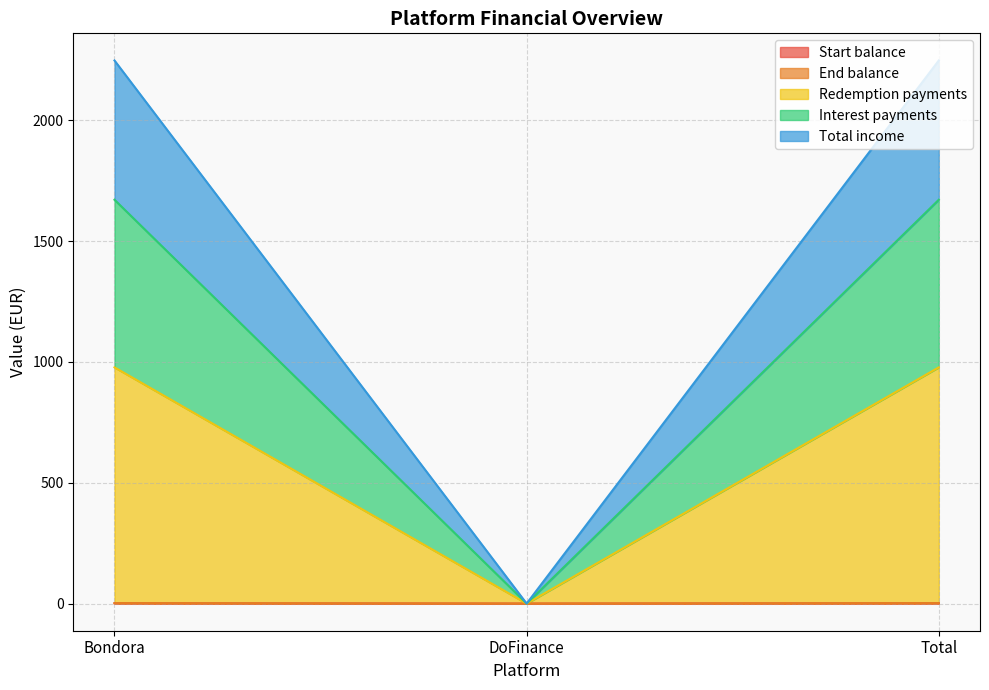

True or false: Interest payments has a value of 1671.6 at Total.

True